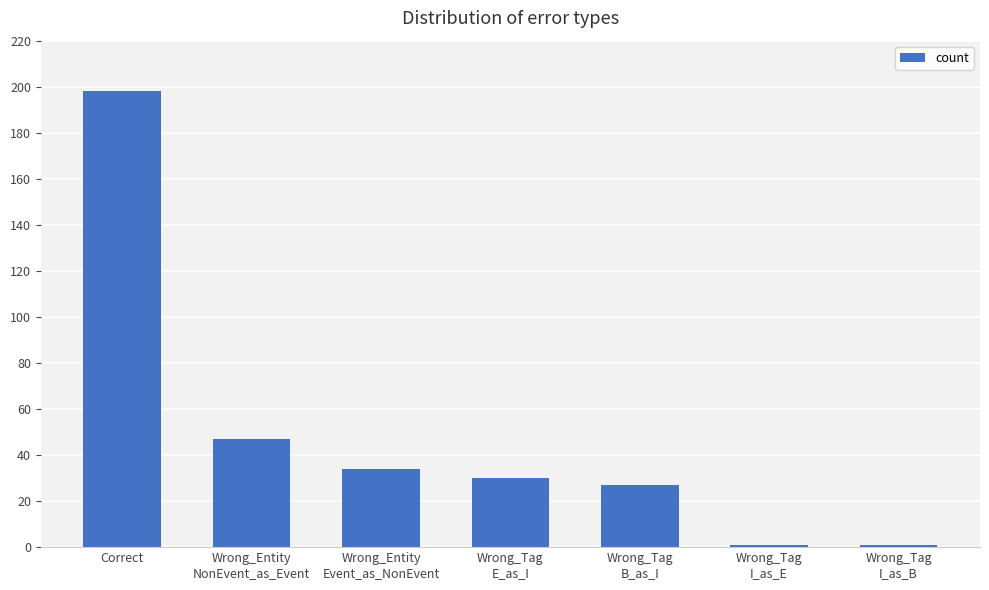

The value at Wrong_Tag
E_as_I is 11. True or false?

False